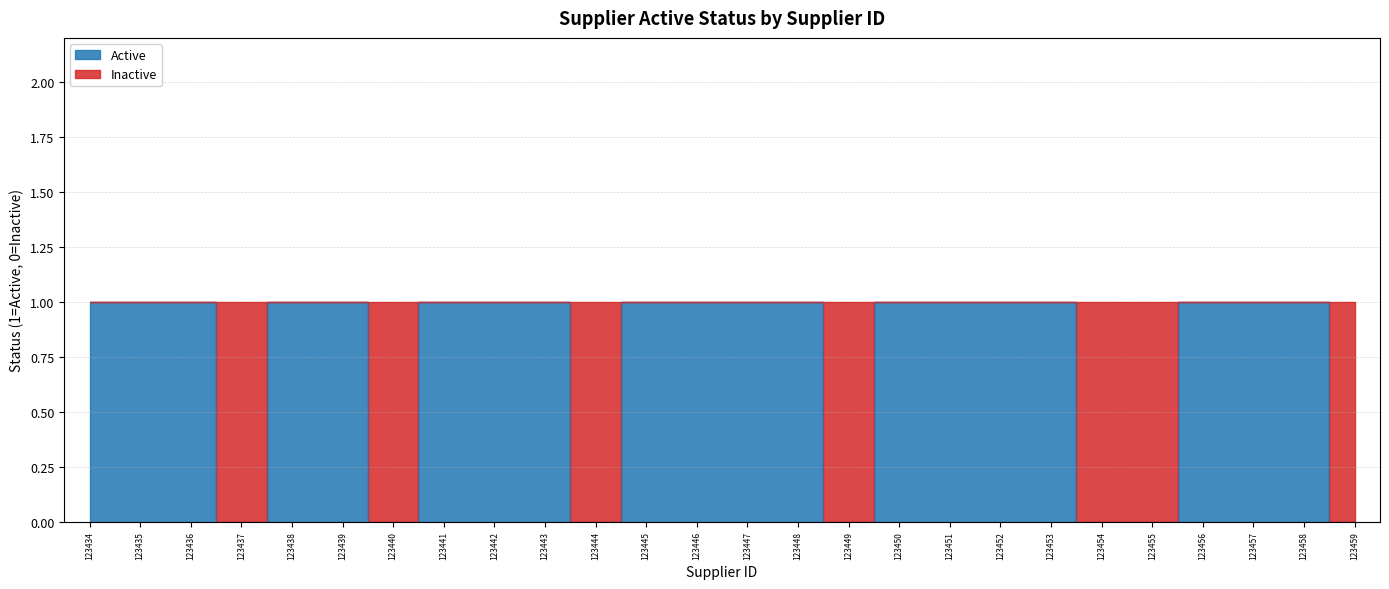

Which category has the lowest value across all series?

123437